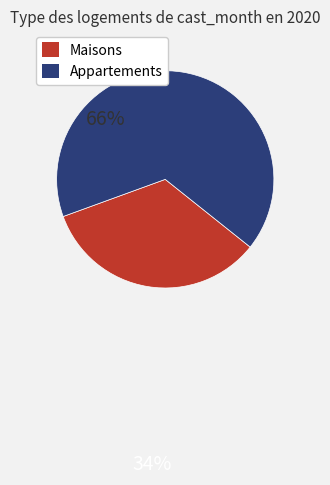

Is the sum of Appartements and Maisons greater than half?

Yes